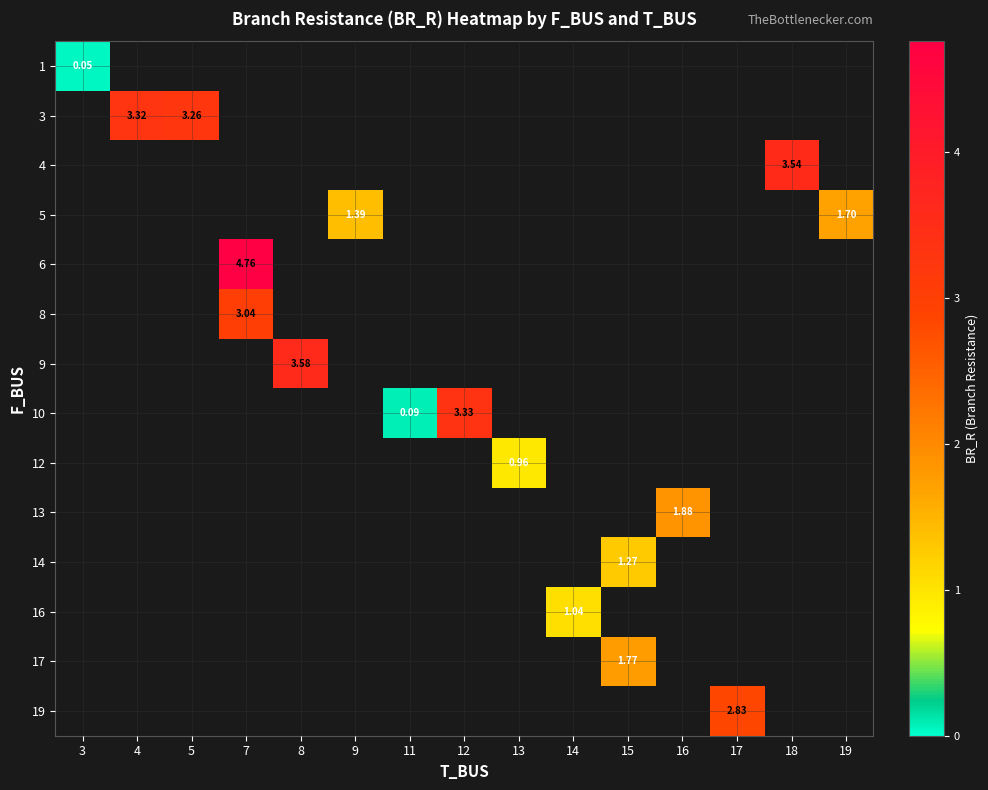

What is the greatest value displayed?

4.8